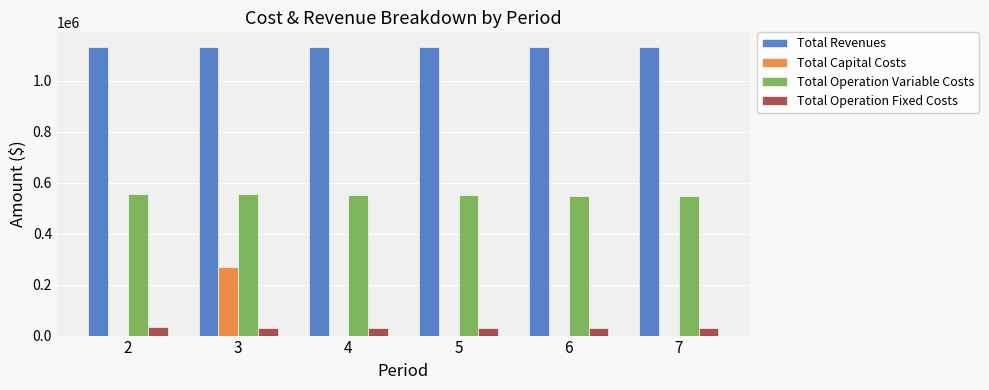

How many series are shown in this chart?

4